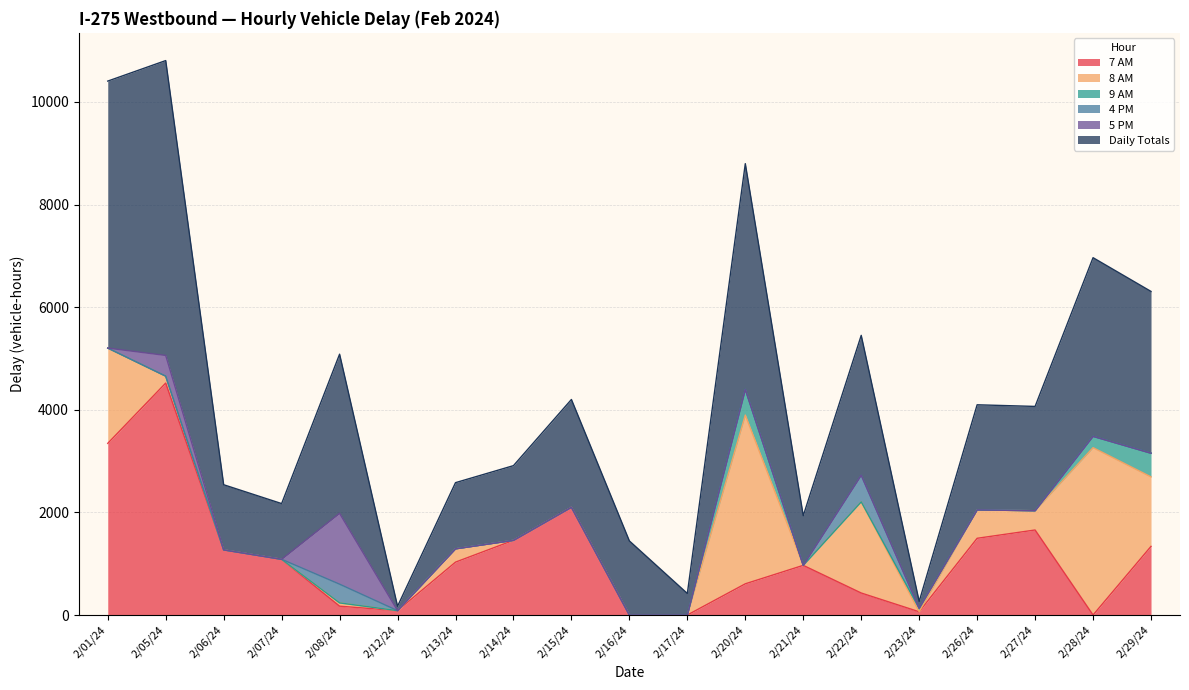

What is the average value of the 7 AM series?

1138.1